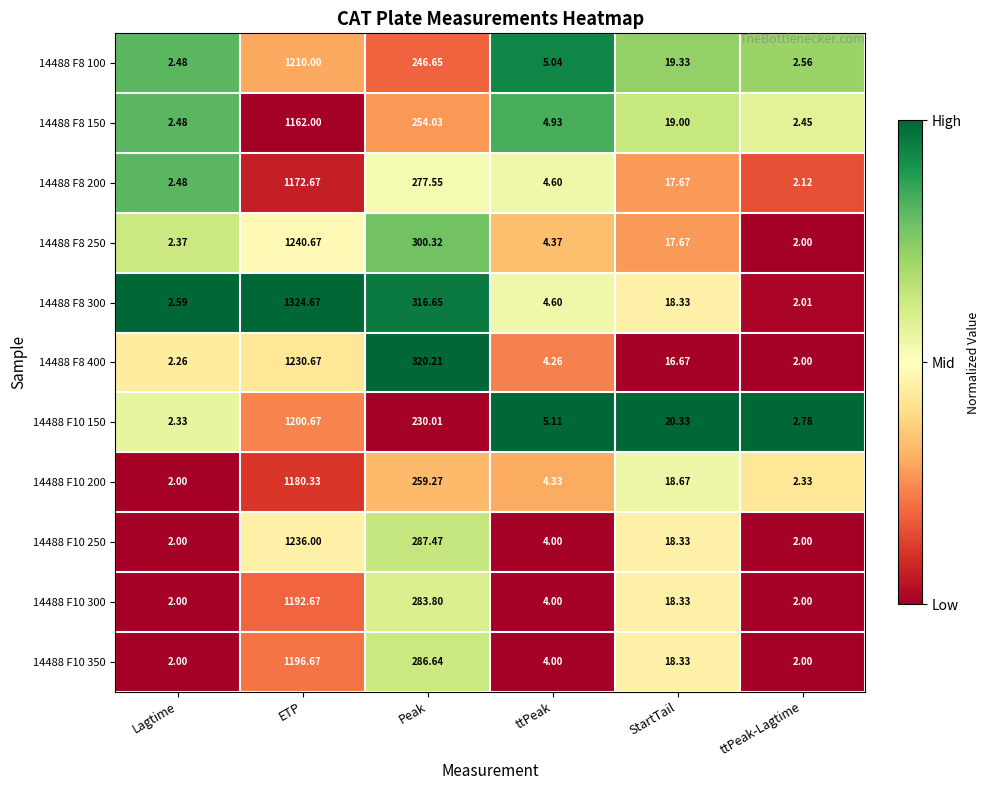

Where does the 14488 F8 300 series first go above 18?

ETP